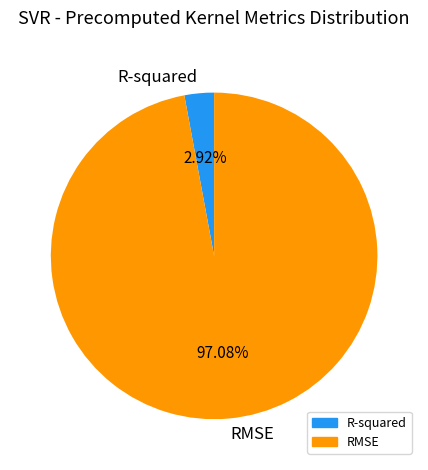

Which category accounts for the majority?

RMSE